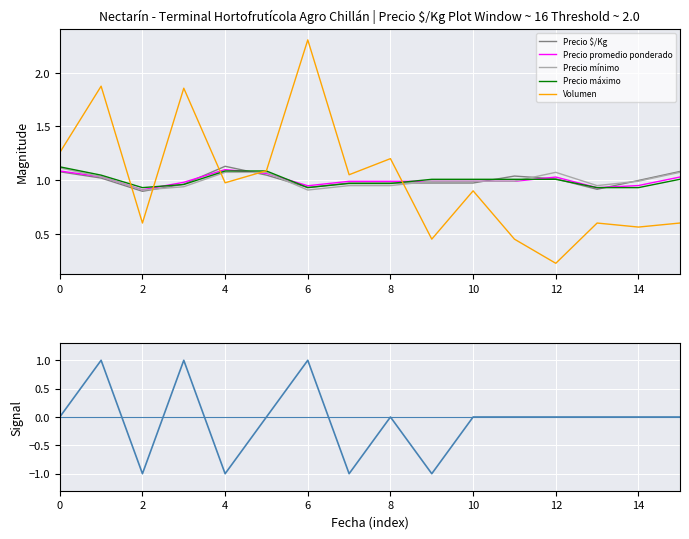

Reading left to right, what are all the values shown in this chart?

Precio $/Kg: 1.1	1.0	0.9	1.0	1.1	1.0	0.9	1.0	1.0	1.0	1.0	1.0	1.0	0.9	1.0	1.1
Precio promedio ponderado: 1.1	1.0	0.9	1.0	1.1	1.1	0.9	1.0	1.0	1.0	1.0	1.0	1.0	0.9	0.9	1.0
Precio mínimo: 1.1	1.0	0.9	0.9	1.1	1.1	0.9	0.9	0.9	1.0	1.0	1.0	1.1	0.9	1.0	1.1
Precio máximo: 1.1	1.0	0.9	1.0	1.1	1.1	0.9	1.0	1.0	1.0	1.0	1.0	1.0	0.9	0.9	1.0
Volumen: 1.3	1.9	0.6	1.9	1.0	1.1	2.3	1.1	1.2	0.5	0.9	0.5	0.2	0.6	0.6	0.6
Signal: 0.0	1.0	-1.0	1.0	-1.0	0.0	1.0	-1.0	0.0	-1.0	0.0	0.0	0.0	0.0	0.0	0.0